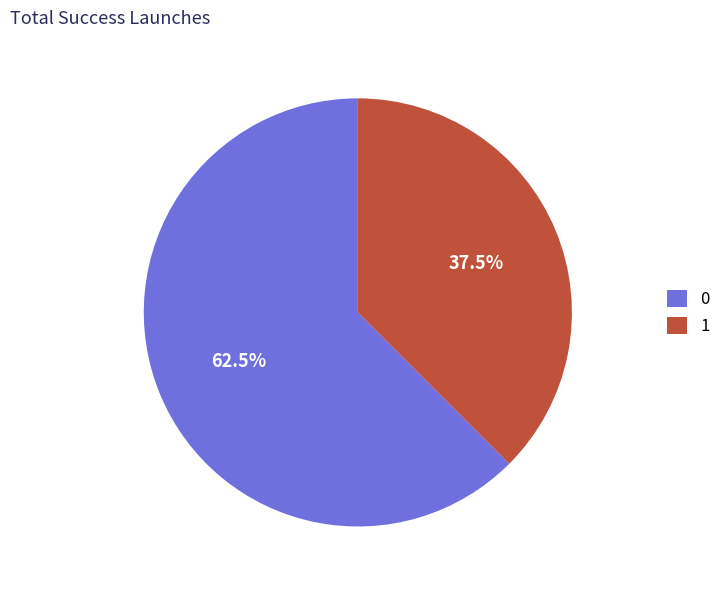

Approximately how many times larger is the value at 1 compared to 0?

0.6